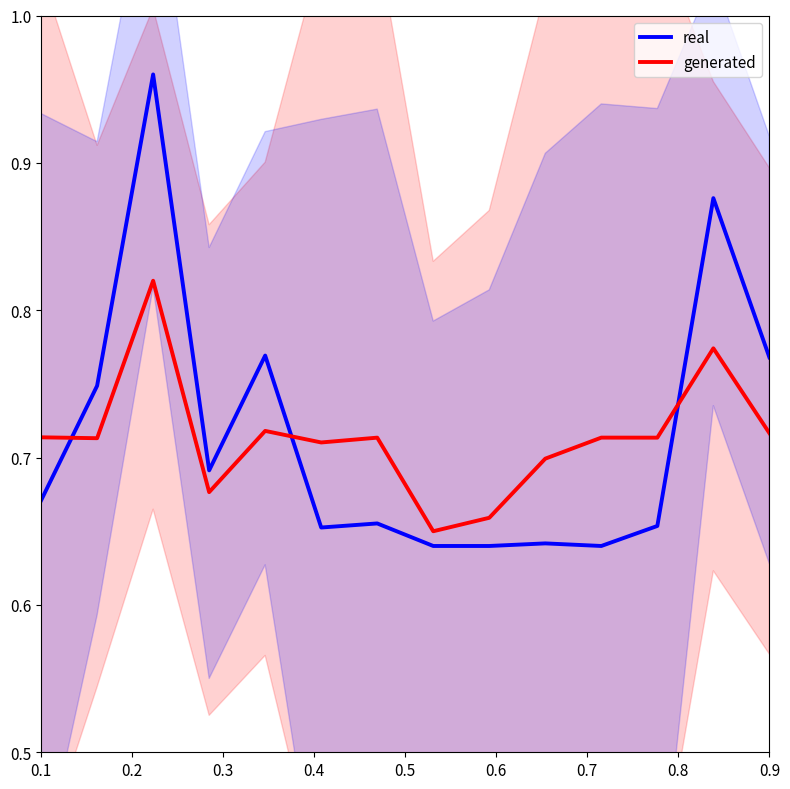

True or false: real and generated intersect in this chart.

True